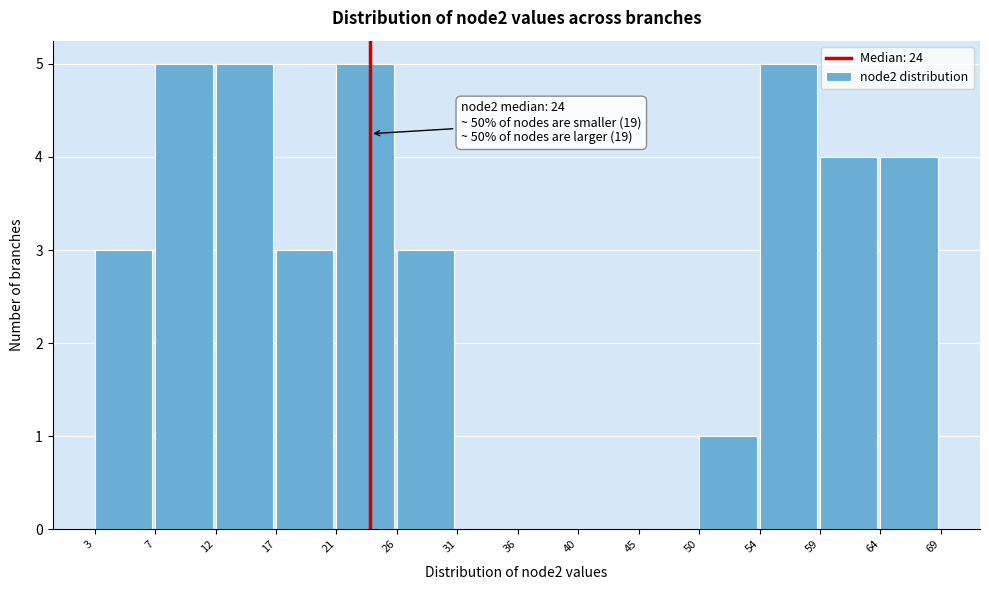

Reading left to right, extract all data points from this chart.

3=3	7=5	12=5	17=3	21=5	26=3	31=0	36=0	40=0	45=0	50=1	54=5	59=4	64=4